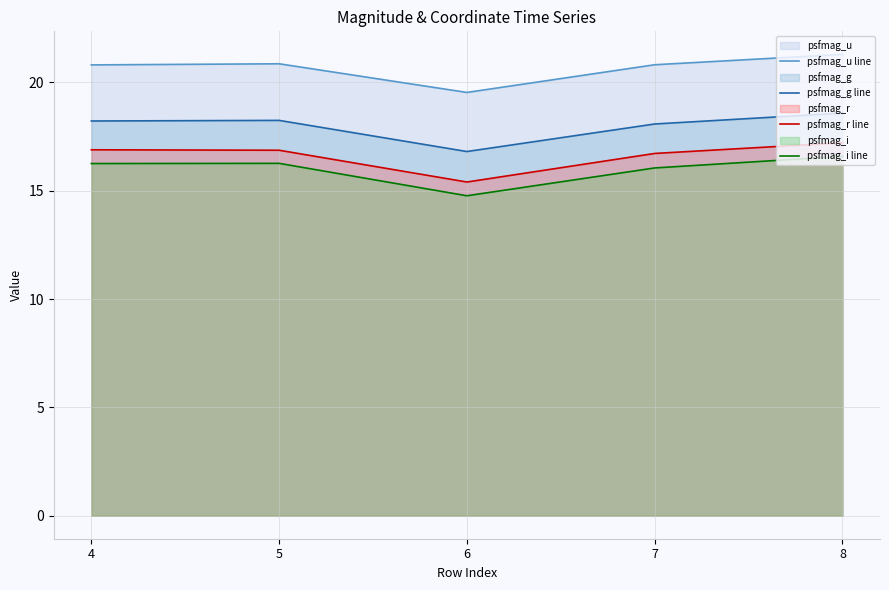

How many data points in psfmag_r line are above 16?

4